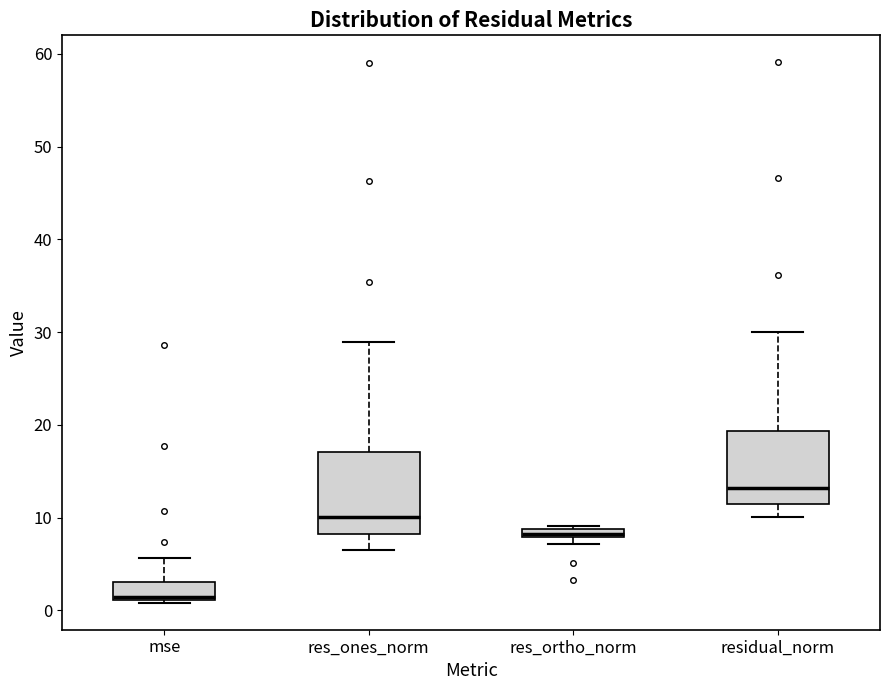

Where is the lower edge of the box for res_ones_norm on the y-axis? The values are not printed on the chart, so give them approximately, as read against the axis.

8